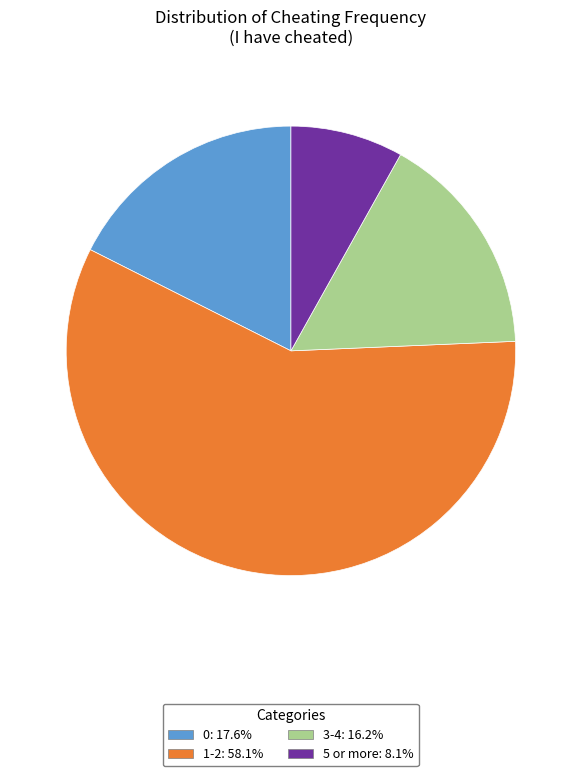

Between 5 or more and 3-4, which is larger?

3-4